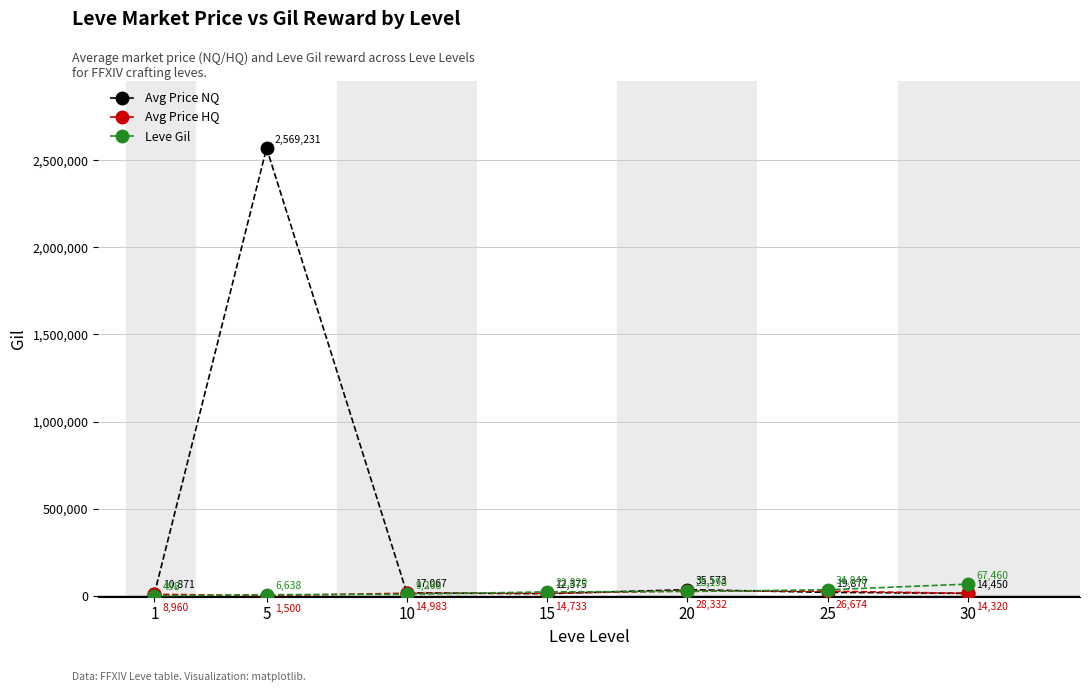

True or false: Leve Gil and Avg Price HQ cross at least once.

True